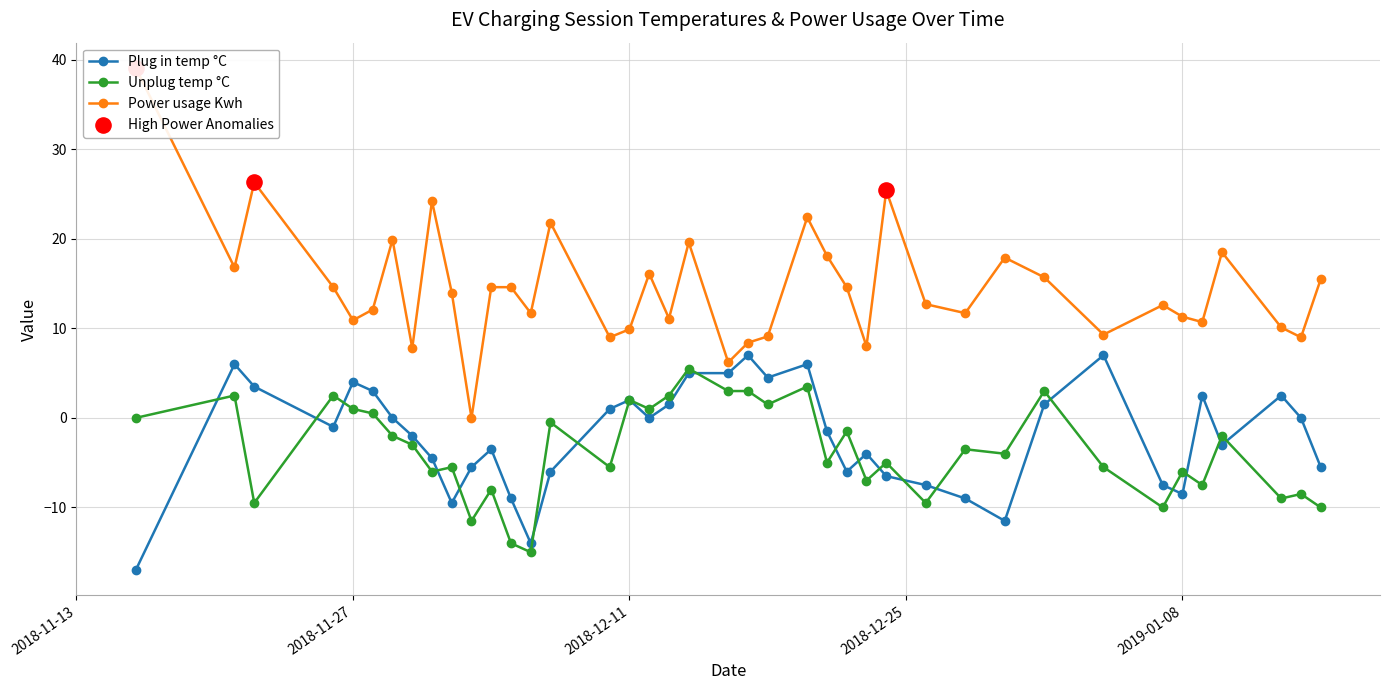

Is the value of Power usage Kwh at 2018-12-24 greater than the value of Plug in temp °C at 2018-12-12?

Yes